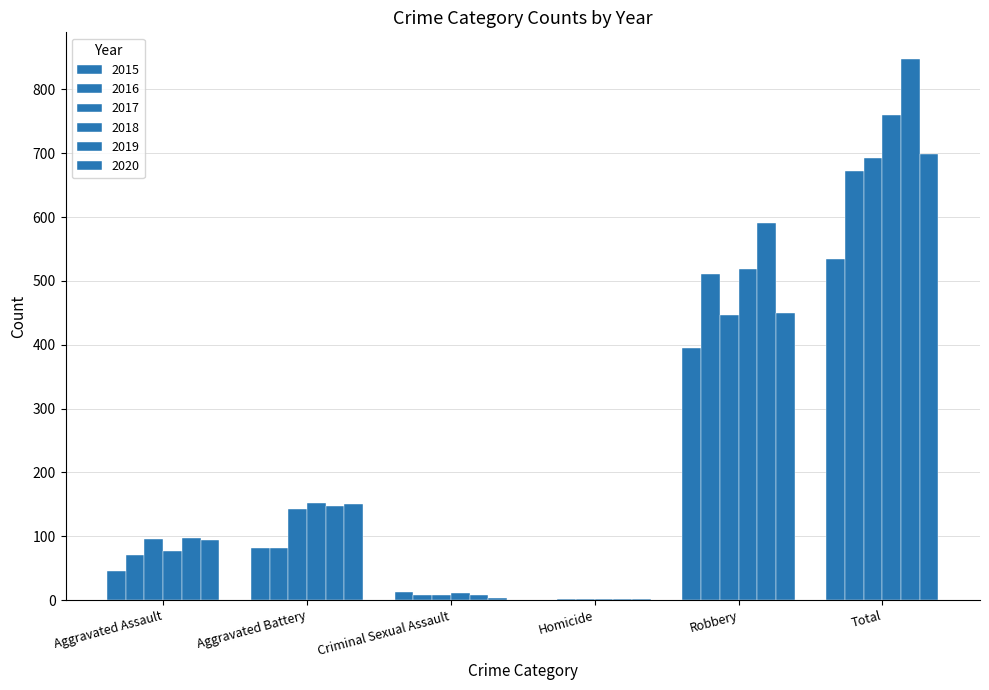

Count the number of data series in this chart.

6